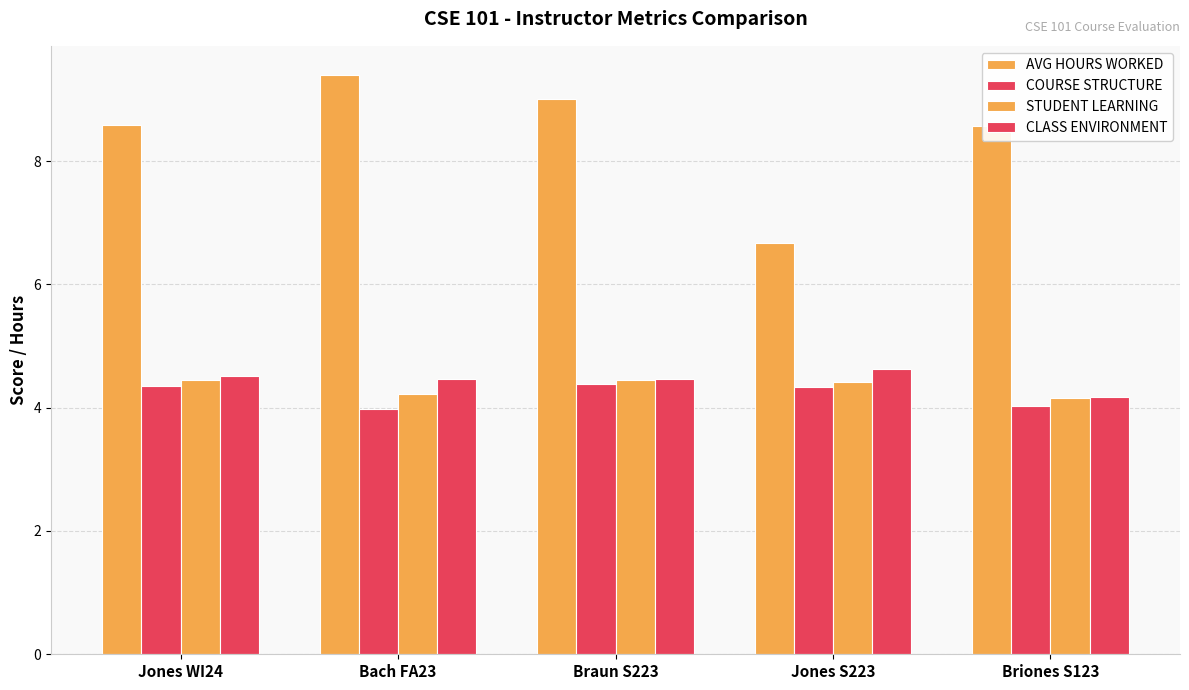

At how many categories does at least one series exceed 5?

5